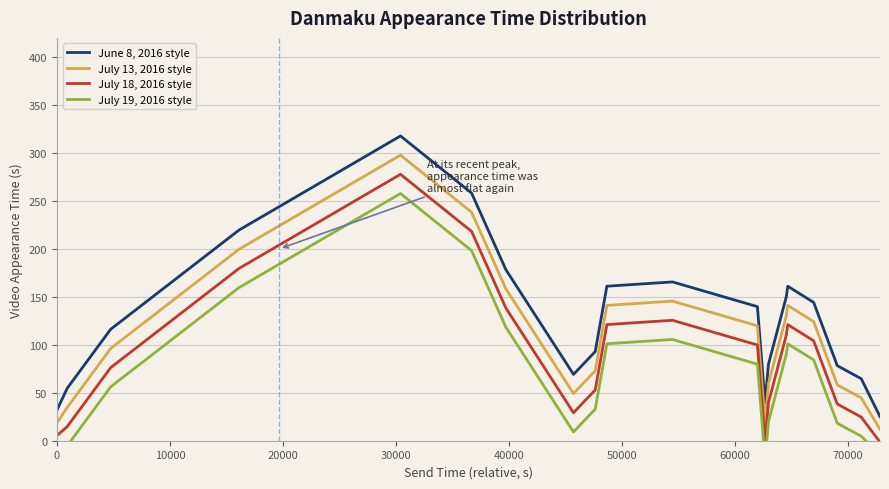

True or false: July 19, 2016 style and July 13, 2016 style intersect in this chart.

False